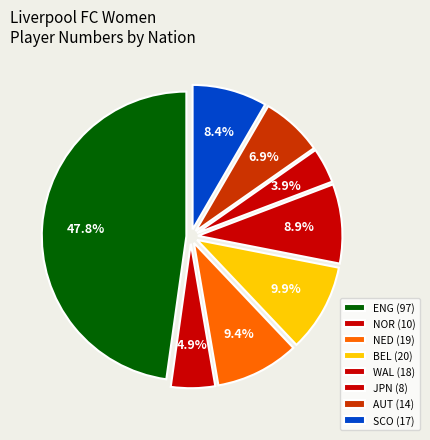

How many segments does this pie chart have?

8